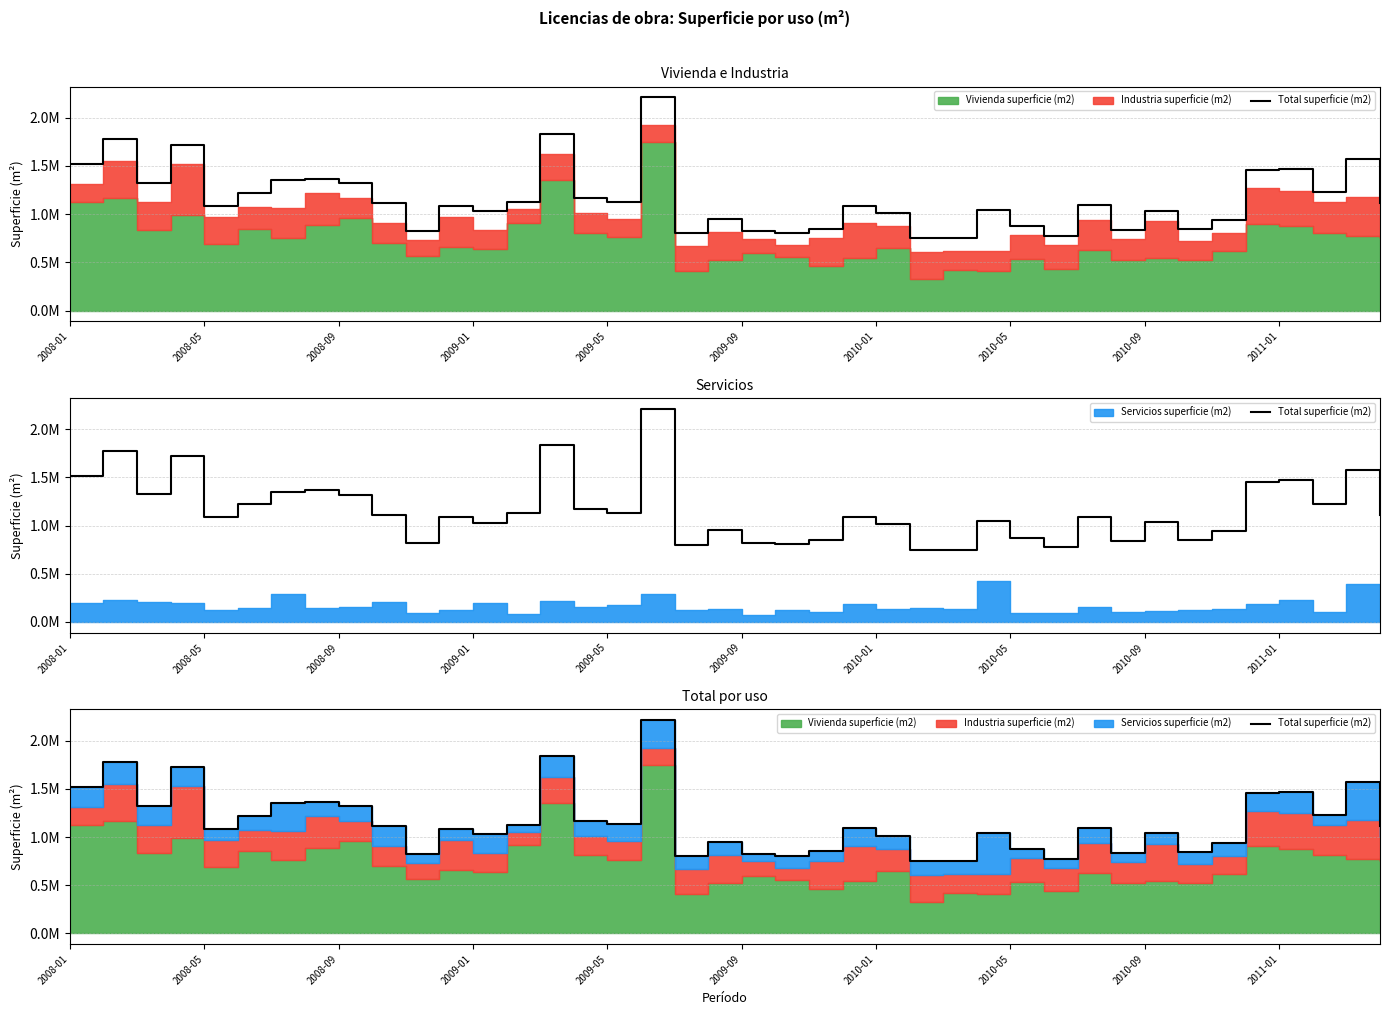

What is the value of the 39th point from the left?

1575022